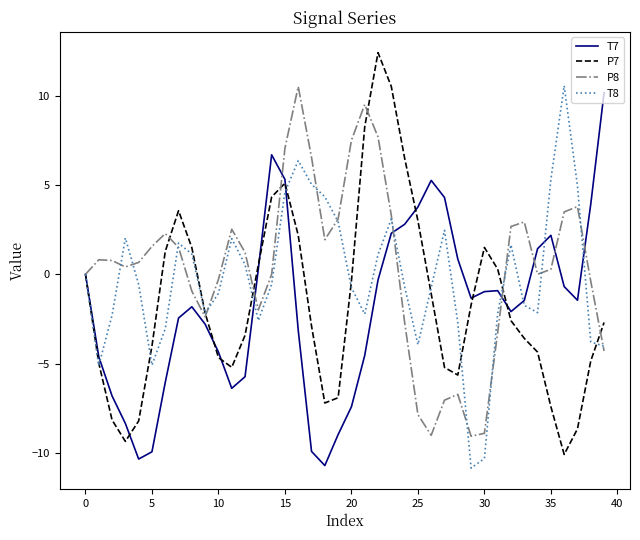

What is the maximum value for T7?

10.2